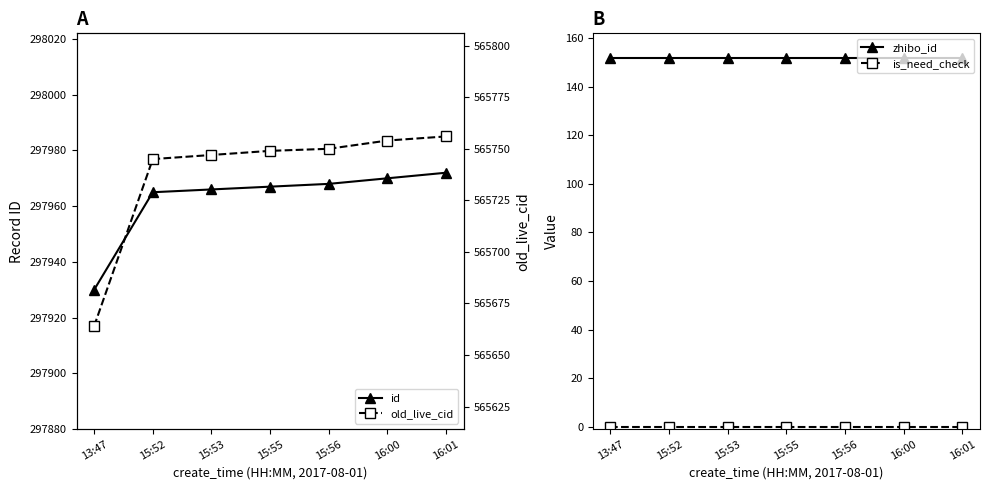

Reading left to right, extract all data points from this chart.

id: 297930.0	297965.0	297966.0	297967.0	297968.0	297970.0	297972.0
zhibo_id: 152.0	152.0	152.0	152.0	152.0	152.0	152.0
is_need_check: 0.1	0.1	0.1	0.1	0.1	0.1	0.1
old_live_cid: 565664.0	565745.0	565747.0	565749.0	565750.0	565754.0	565756.0